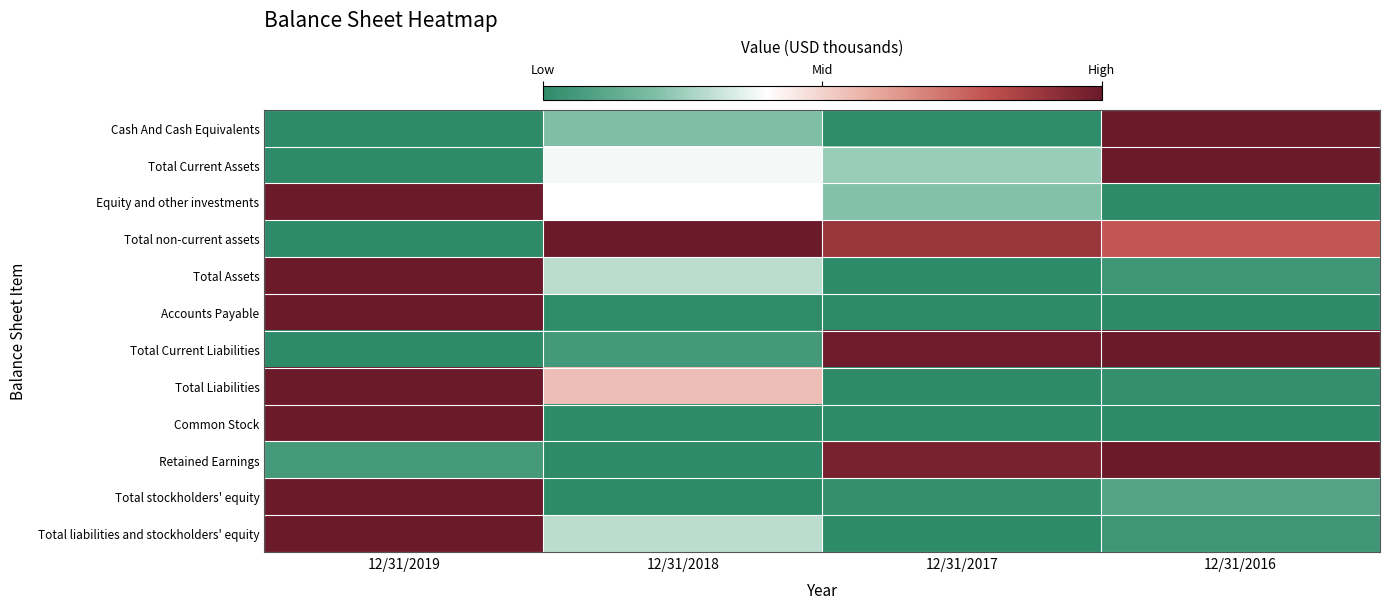

Reading left to right, what are all the values shown in this chart?

Cash And Cash Equivalents: 12/31/2019=0.0	12/31/2018=0.2	12/31/2017=0.0	12/31/2016=1.0
Total Current Assets: 12/31/2019=0.0	12/31/2018=0.4	12/31/2017=0.2	12/31/2016=1.0
Equity and other investments: 12/31/2019=1.0	12/31/2018=0.4	12/31/2017=0.2	12/31/2016=0.0
Total non-current assets: 12/31/2019=0.0	12/31/2018=1.0	12/31/2017=0.9	12/31/2016=0.8
Total Assets: 12/31/2019=1.0	12/31/2018=0.3	12/31/2017=0.0	12/31/2016=0.0
Accounts Payable: 12/31/2019=1.0	12/31/2018=0.0	12/31/2017=0.0	12/31/2016=0.0
Total Current Liabilities: 12/31/2019=0.0	12/31/2018=0.1	12/31/2017=1.0	12/31/2016=1.0
Total Liabilities: 12/31/2019=1.0	12/31/2018=0.5	12/31/2017=0.0	12/31/2016=0.0
Common Stock: 12/31/2019=1.0	12/31/2018=0.0	12/31/2017=0.0	12/31/2016=0.0
Retained Earnings: 12/31/2019=0.1	12/31/2018=0.0	12/31/2017=1.0	12/31/2016=1.0
Total stockholders' equity: 12/31/2019=1.0	12/31/2018=0.0	12/31/2017=0.0	12/31/2016=0.1
Total liabilities and stockholders' equity: 12/31/2019=1.0	12/31/2018=0.3	12/31/2017=0.0	12/31/2016=0.0